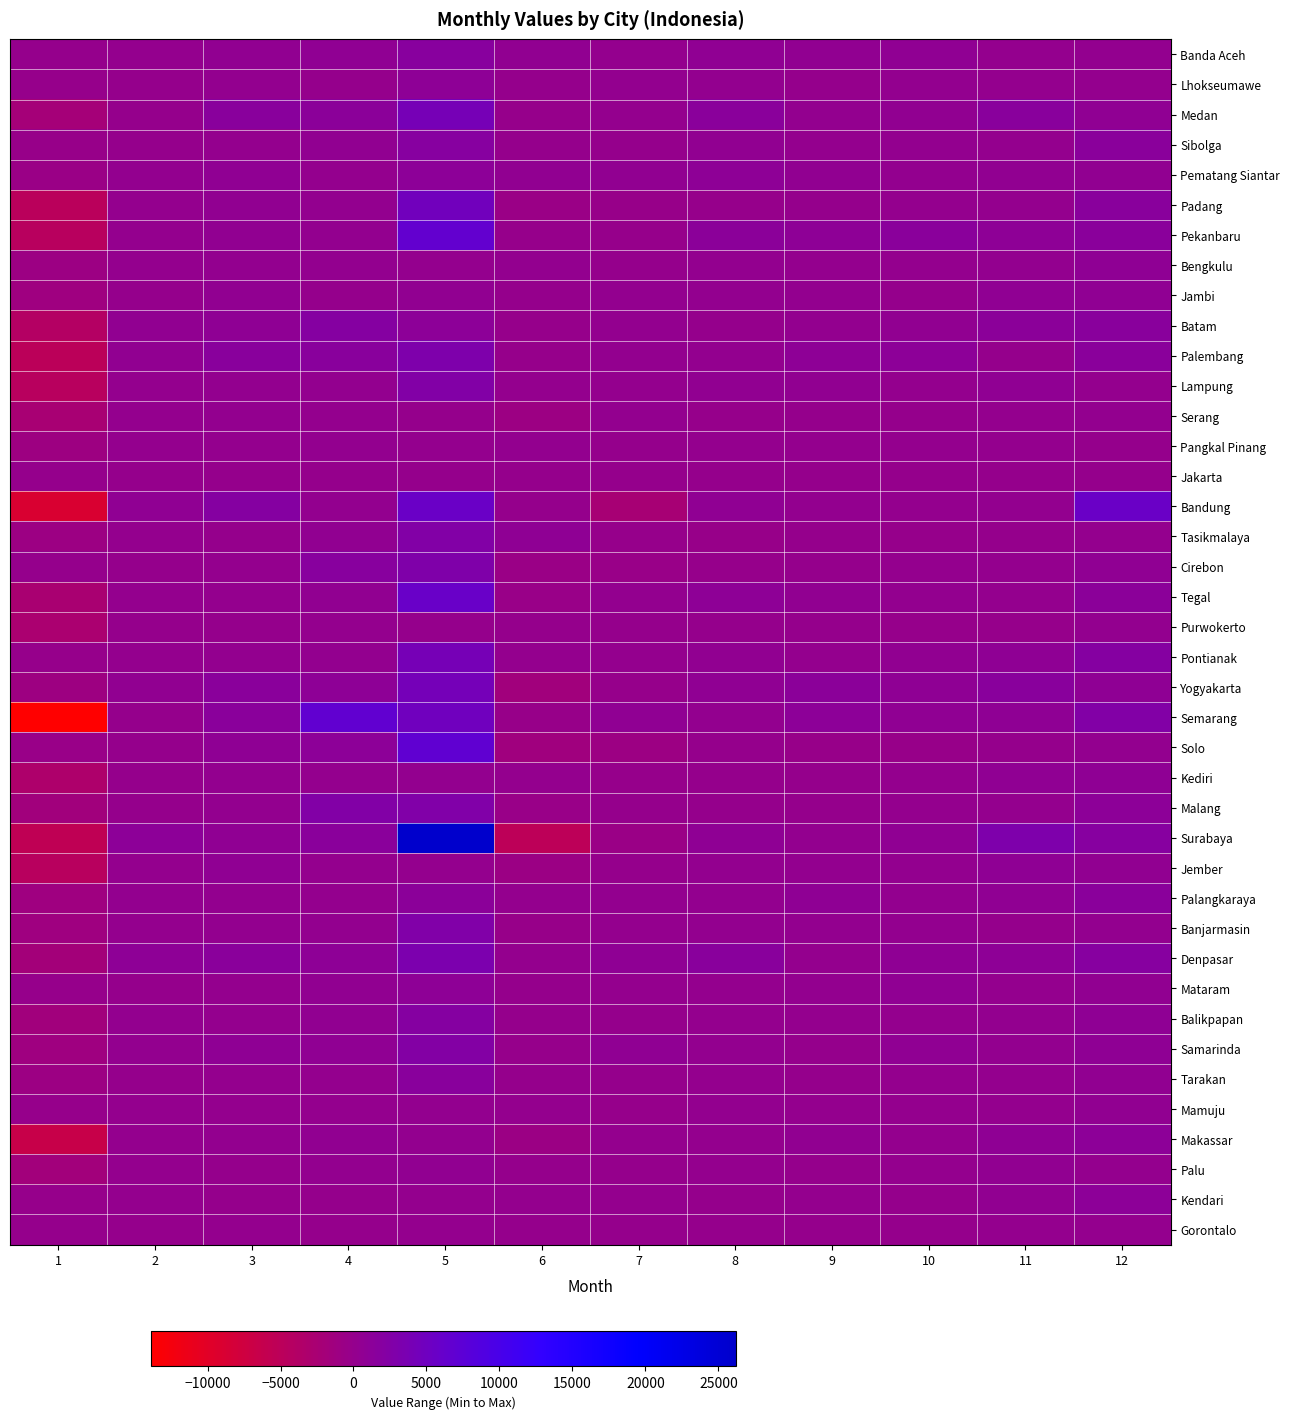

Reading left to right, what are all the values shown in this chart?

Banda Aceh: 1=-4	2=95	3=477	4=633	5=1748	6=503	7=70	8=536	9=379	10=570	11=205	12=259
Lhokseumawe: 1=-222	2=37	3=331	4=48	5=864	6=9	7=232	8=312	9=51	10=283	11=215	12=201
Medan: 1=-2003	2=-90	3=1509	4=1209	5=4093	6=-102	7=93	8=1334	9=354	10=413	11=1557	12=546
Sibolga: 1=-255	2=1	3=76	4=503	5=1907	6=9	7=23	8=443	9=149	10=234	11=76	12=1383
Pematang Siantar: 1=-691	2=243	3=594	4=110	5=1041	6=530	7=379	8=876	9=473	10=284	11=455	12=411
Padang: 1=-4902	2=150	3=490	4=348	5=4621	6=-683	7=-291	8=-159	9=53	10=179	11=138	12=1552
Pekanbaru: 1=-4581	2=88	3=478	4=330	5=6609	6=-219	7=-235	8=1247	9=885	10=1356	11=953	12=1345
Bengkulu: 1=-882	2=93	3=351	4=339	5=111	6=249	7=54	8=353	9=99	10=195	11=241	12=832
Jambi: 1=-1272	2=54	3=392	4=49	5=467	6=-12	7=251	8=337	9=273	10=43	11=550	12=557
Batam: 1=-4044	2=448	3=731	4=2078	5=1088	6=-164	7=250	8=45	9=273	10=451	11=1259	12=1539
Palembang: 1=-4984	2=461	3=1477	4=1511	5=2928	6=-146	7=291	8=327	9=965	10=1016	11=47	12=1359
Lampung: 1=-4553	2=84	3=329	4=345	5=2502	6=180	7=117	8=398	9=448	10=192	11=594	12=83
Serang: 1=-2463	2=94	3=320	4=119	5=7	6=-907	7=357	8=-148	9=-6	10=0	11=105	12=257
Pangkal Pinang: 1=-1150	2=66	3=214	4=371	5=143	6=227	7=10	8=72	9=135	10=181	11=75	12=17
Jakarta: 1=0	2=0	3=0	4=0	5=0	6=0	7=0	8=0	9=0	10=0	11=0	12=0
Bandung: 1=-8922	2=563	3=1992	4=344	5=5541	6=7	7=-2316	8=653	9=343	10=154	11=336	12=5683
Tasikmalaya: 1=-970	2=141	3=41	4=449	5=2420	6=706	7=-117	8=-352	9=34	10=-193	11=-15	12=62
Cirebon: 1=-56	2=1	3=141	4=1680	5=2756	6=-706	7=-444	8=-129	9=-25	10=112	11=194	12=654
Tegal: 1=-2697	2=105	3=64	4=431	5=5838	6=-425	7=256	8=917	9=448	10=312	11=169	12=1258
Purwokerto: 1=-2832	2=-79	3=28	4=165	5=39	6=-17	7=-81	8=-24	9=-25	10=-128	11=-135	12=290
Pontianak: 1=-100	2=166	3=295	4=363	5=4095	6=181	7=167	8=382	9=83	10=422	11=699	12=1960
Yogyakarta: 1=-1114	2=458	3=1389	4=845	5=4208	6=-1571	7=-191	8=607	9=1297	10=763	11=1547	12=774
Semarang: 1=-13874	2=44	3=1324	4=6774	5=4890	6=-370	7=566	8=312	9=1021	10=656	11=694	12=2545
Solo: 1=-562	2=37	3=793	4=1129	5=6876	6=-1419	7=-978	8=-50	9=-350	10=-304	11=-1	12=332
Kediri: 1=-3352	2=-12	3=252	4=145	5=369	6=101	7=-221	8=-83	9=16	10=96	11=607	12=747
Malang: 1=-1646	2=-4	3=280	4=2544	5=2615	6=-535	7=-84	8=-32	9=32	10=100	11=112	12=1001
Surabaya: 1=-5497	2=1012	3=682	4=1455	5=26207	6=-5157	7=-638	8=728	9=370	10=533	11=2886	12=1877
Jember: 1=-4499	2=208	3=557	4=96	5=79	6=-774	7=34	8=323	9=230	10=246	11=776	12=514
Palangkaraya: 1=-1299	2=236	3=217	4=191	5=1218	6=126	7=244	8=274	9=715	10=345	11=632	12=1452
Banjarmasin: 1=-1297	2=93	3=269	4=309	5=2601	6=-395	7=139	8=294	9=263	10=332	11=29	12=344
Denpasar: 1=-1836	2=943	3=1395	4=937	5=3330	6=114	7=744	8=1504	9=70	10=762	11=898	12=1919
Mataram: 1=-192	2=-4	3=147	4=437	5=868	6=-14	7=62	8=141	9=237	10=665	11=76	12=454
Balikpapan: 1=-1630	2=285	3=92	4=465	5=2090	6=-3	7=21	8=202	9=98	10=205	11=331	12=765
Samarinda: 1=-1308	2=260	3=764	4=640	5=2253	6=-120	7=652	8=237	9=29	10=563	11=321	12=795
Tarakan: 1=-921	2=23	3=154	4=74	5=1475	6=-10	7=16	8=84	9=19	10=125	11=161	12=384
Mamuju: 1=-157	2=154	3=148	4=161	5=337	6=208	7=-102	8=287	9=64	10=193	11=90	12=390
Makassar: 1=-6604	2=67	3=332	4=515	5=285	6=-767	7=143	8=77	9=488	10=199	11=835	12=1144
Palu: 1=-1665	2=117	3=17	4=220	5=431	6=-18	7=-13	8=126	9=58	10=77	11=458	12=61
Kendari: 1=-242	2=178	3=20	4=4	5=146	6=187	7=67	8=8	9=128	10=43	11=401	12=1154
Gorontalo: 1=-60	2=-1	3=145	4=43	5=96	6=4	7=34	8=51	9=45	10=24	11=102	12=149